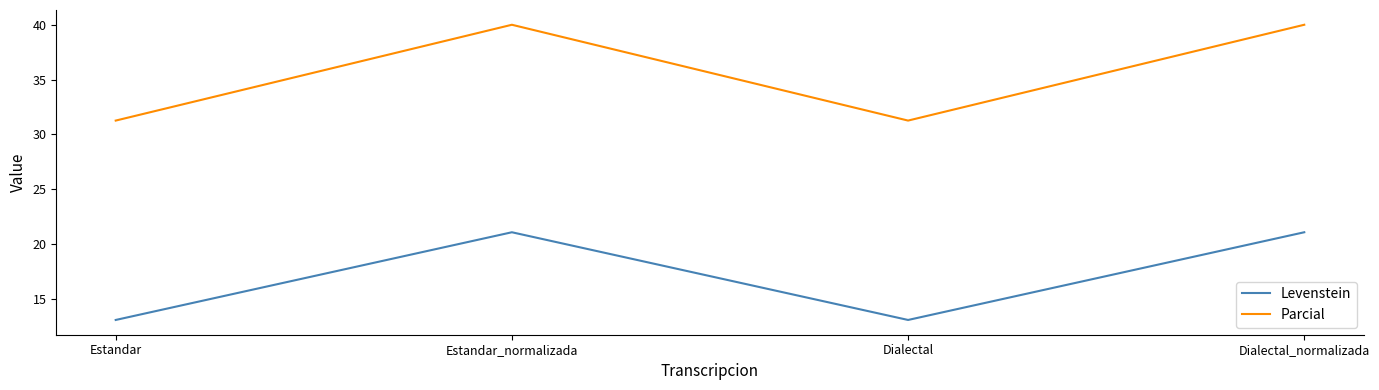

What position from the left is Dialectal?

3